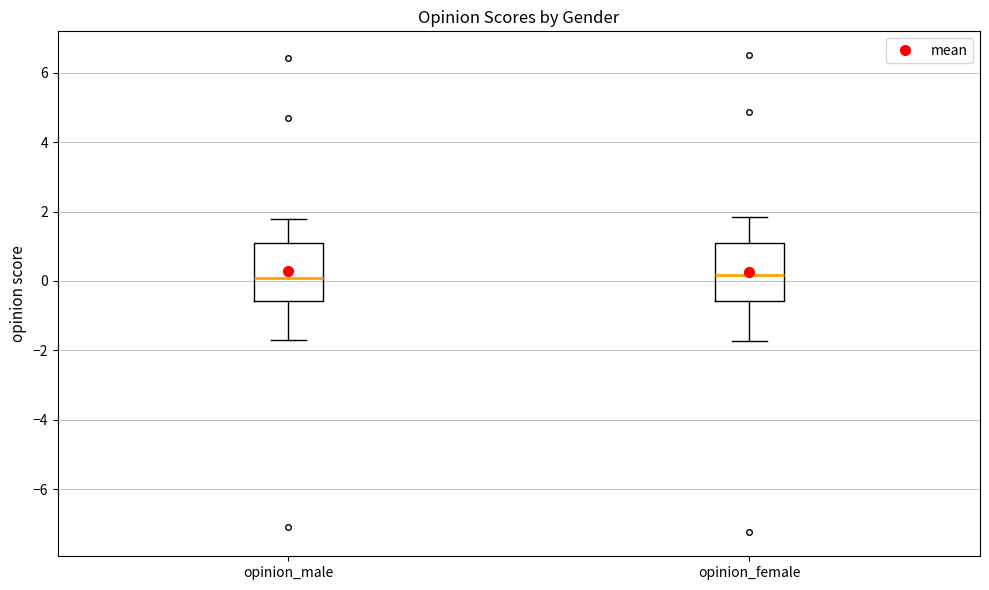

Reading left to right, read every box against the y-axis: the position of its median line, the range the box covers, and the ends of its whiskers. The values are not printed on the chart, so give them approximately, as read against the axis.

opinion_male: median 0.0, box -0.6 to 1.0, whiskers -1.6 to 1.8
opinion_female: median 0.2, box -0.6 to 1.0, whiskers -1.8 to 1.8